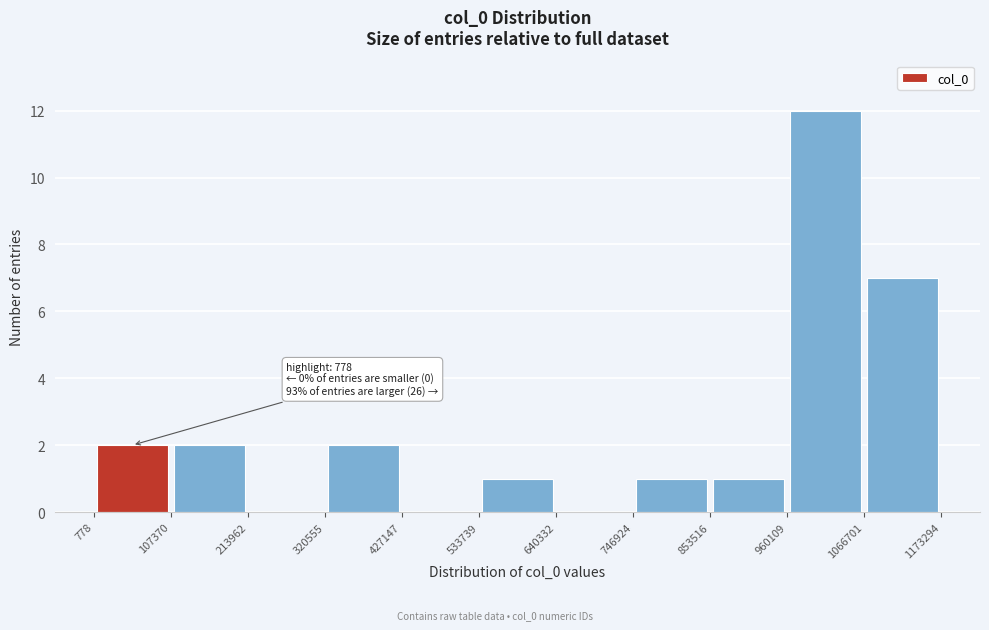

Over which range of the x-axis is the bar tallest?

960109 to 1066701